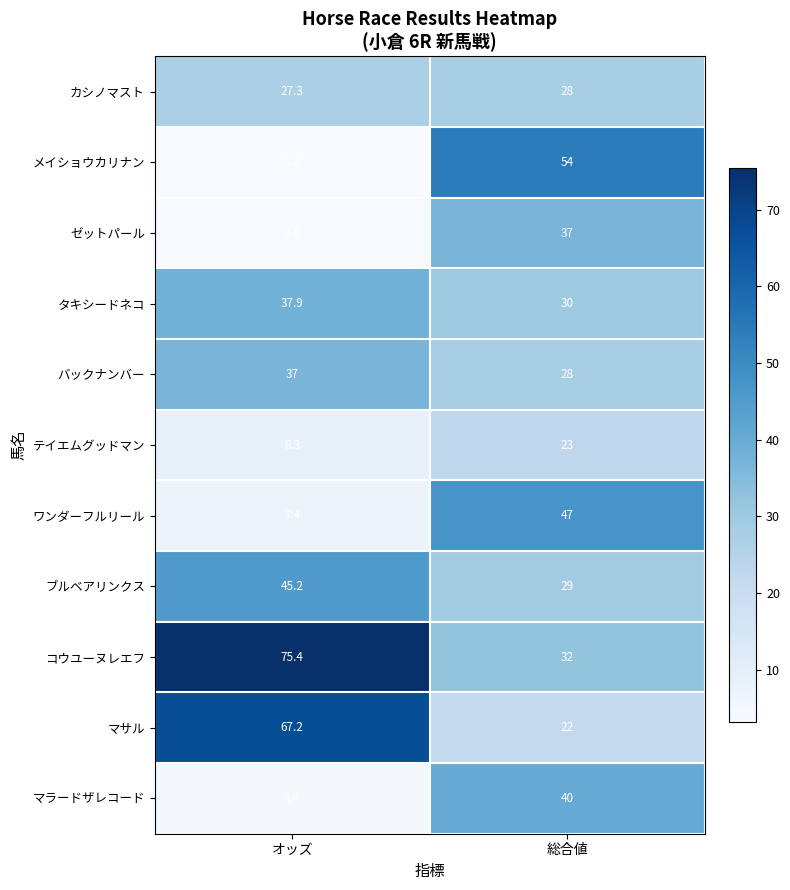

What is the sum of the ブルベアリンクス values at 総合値 and オッズ?

74.2